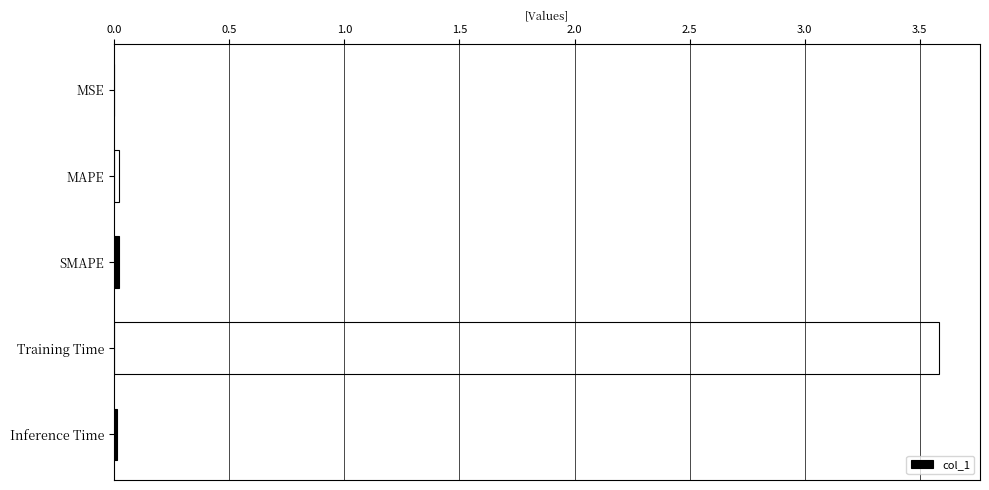

The value at MSE is 0.0. True or false?

True